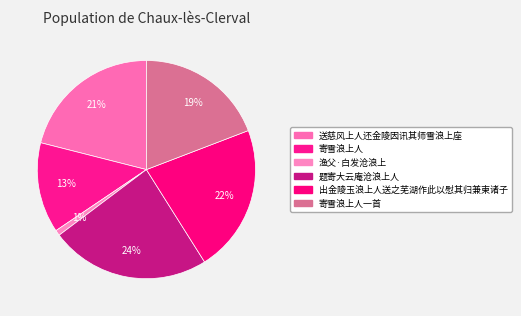

Count the number of slices in the pie.

6